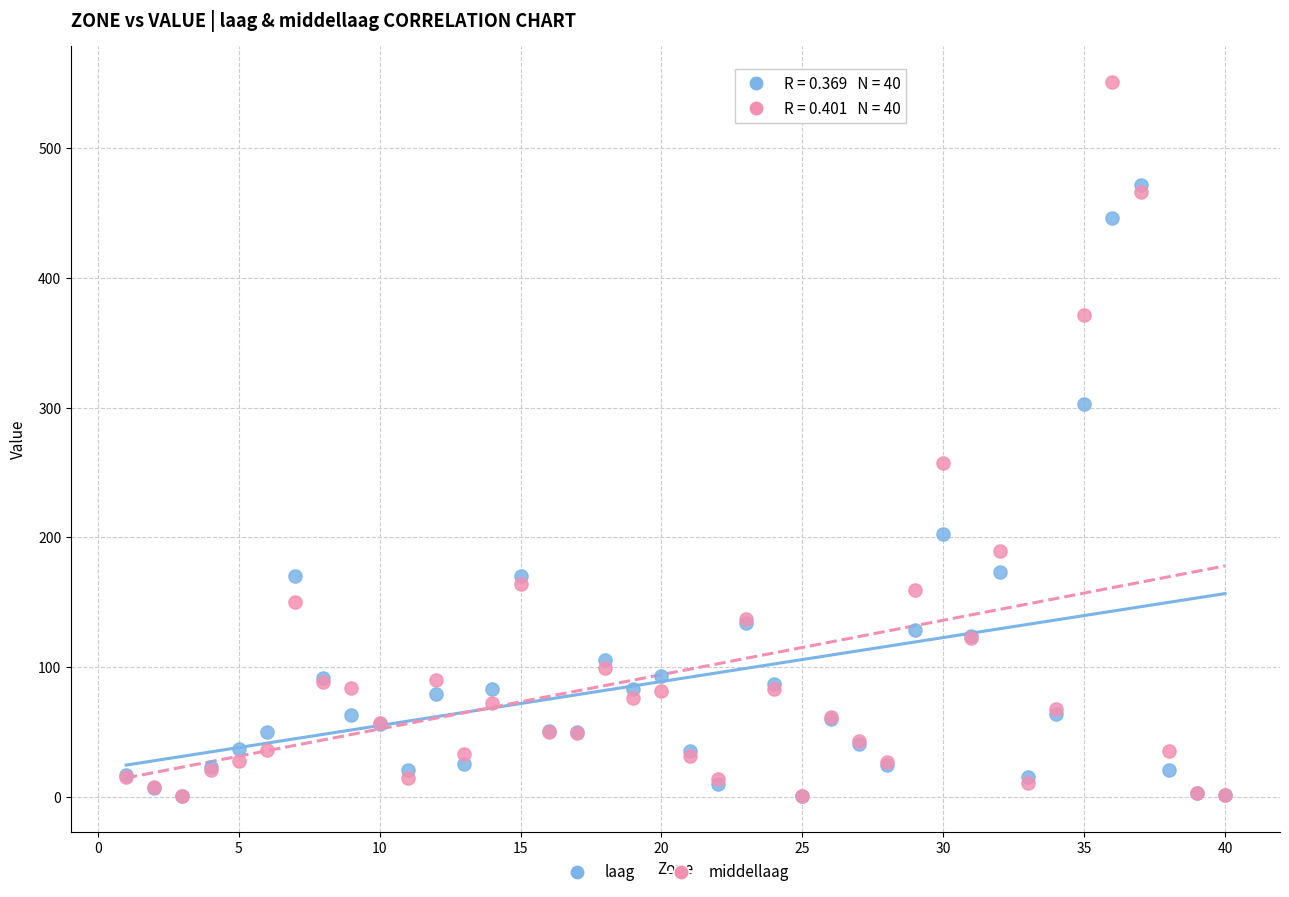

Across all series, what Y value is closest to 275?

257.3